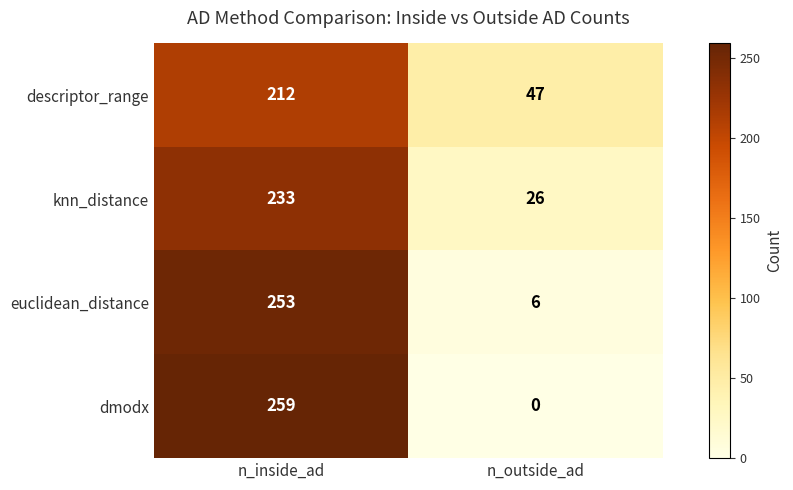

What is the difference between the maximum and minimum values in the knn_distance series?

207